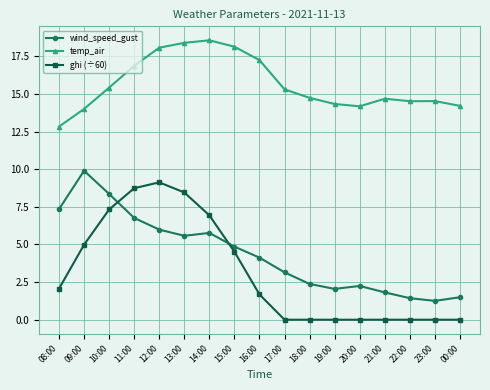

How many data points in ghi (÷60) are above 1?

9